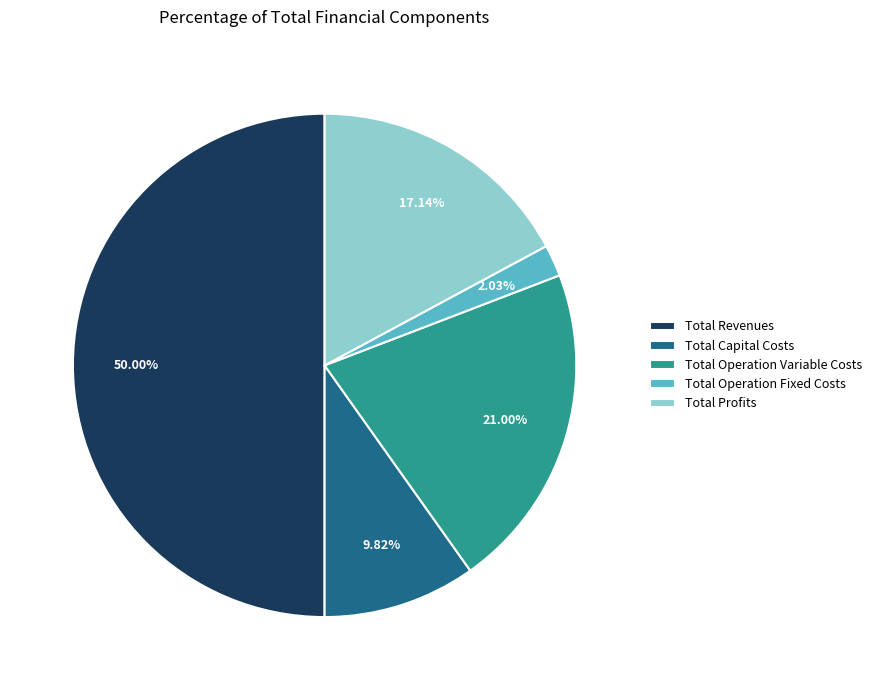

Approximately how many times larger is the value at Total Revenues compared to Total Operation Variable Costs?

2.4